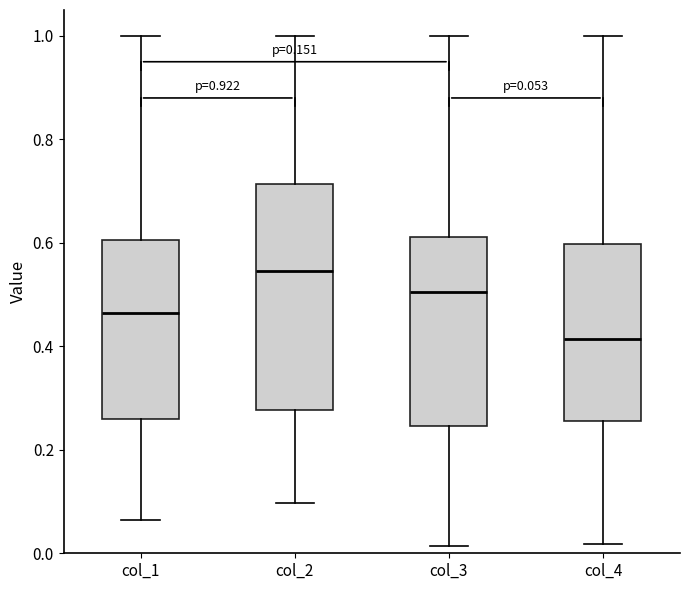

Which box's median line is the lowest?

col_4